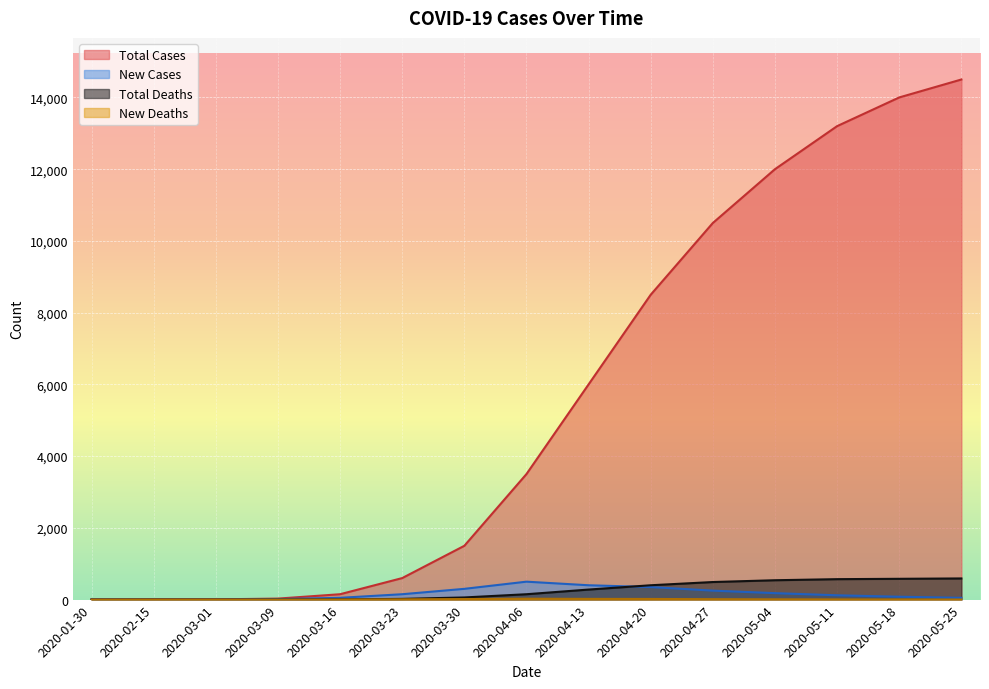

At which label does New Deaths reach its minimum?

2020-01-30